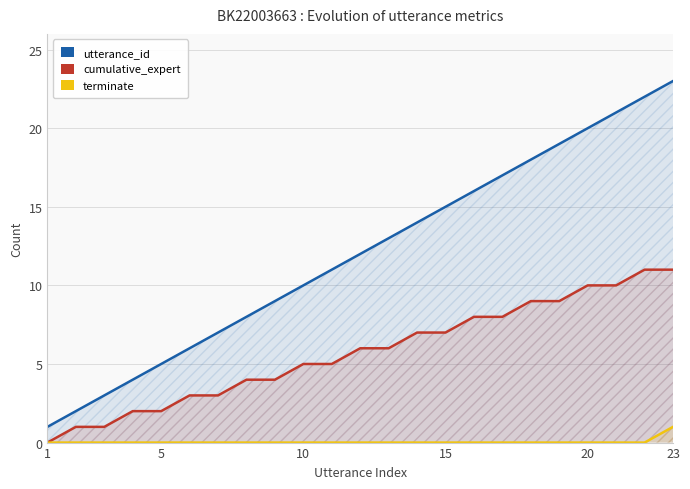

At how many categories does at least one series exceed 11?

12